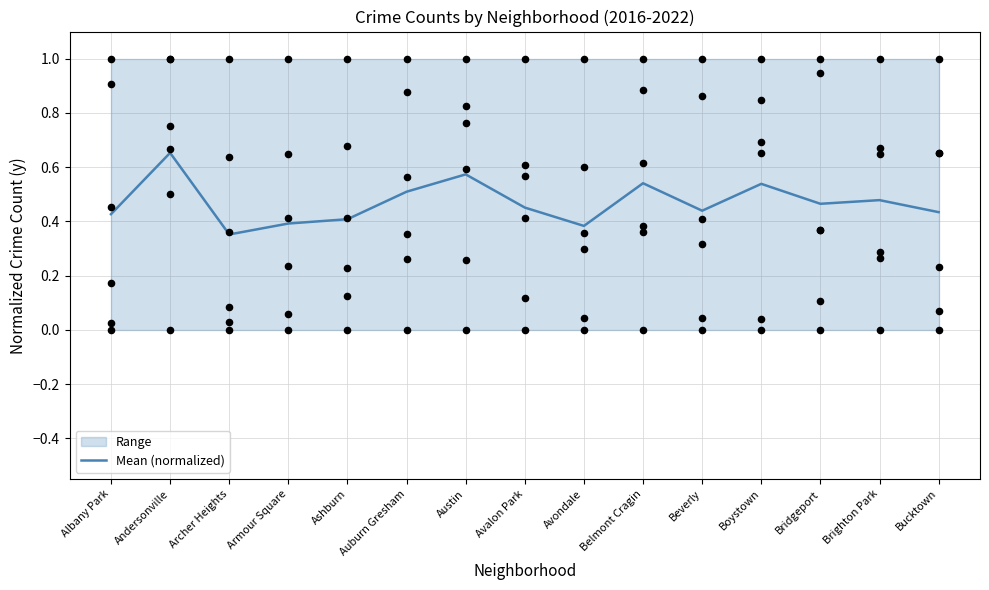

What is the change in value from Avondale to Bridgeport?

+0.1